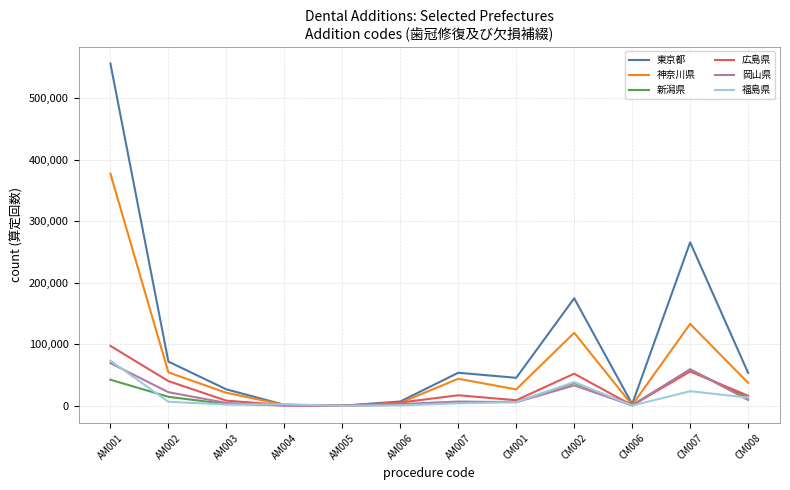

Does the chart display data point markers on the line(s)?

No